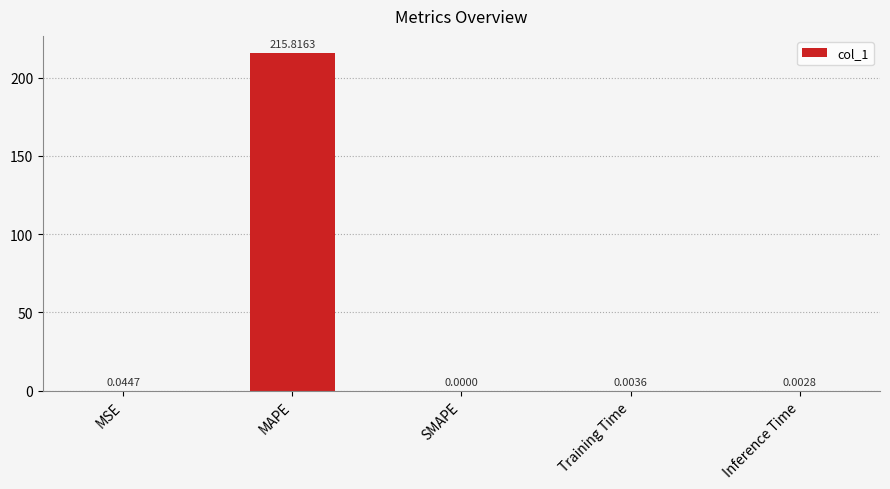

Where is the data nearest to the value 107?

MSE